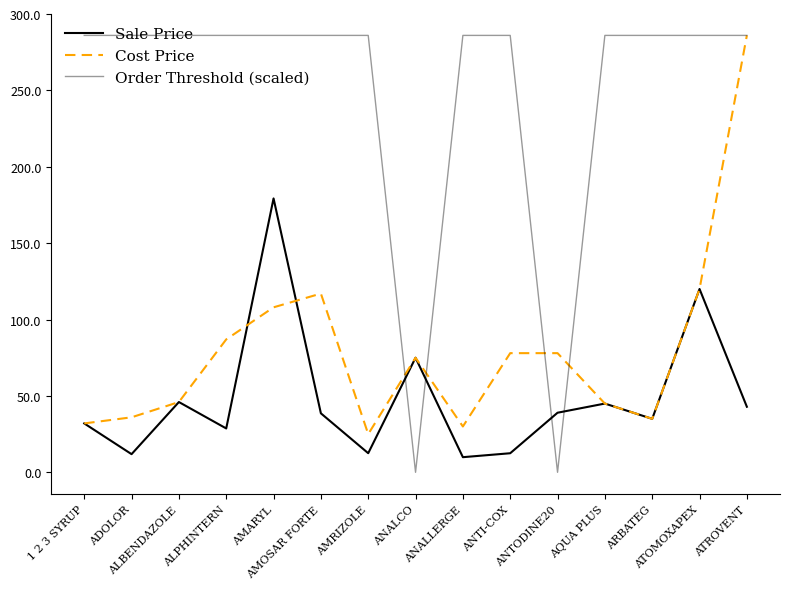

What is the sum of all Sale Price values?

728.3